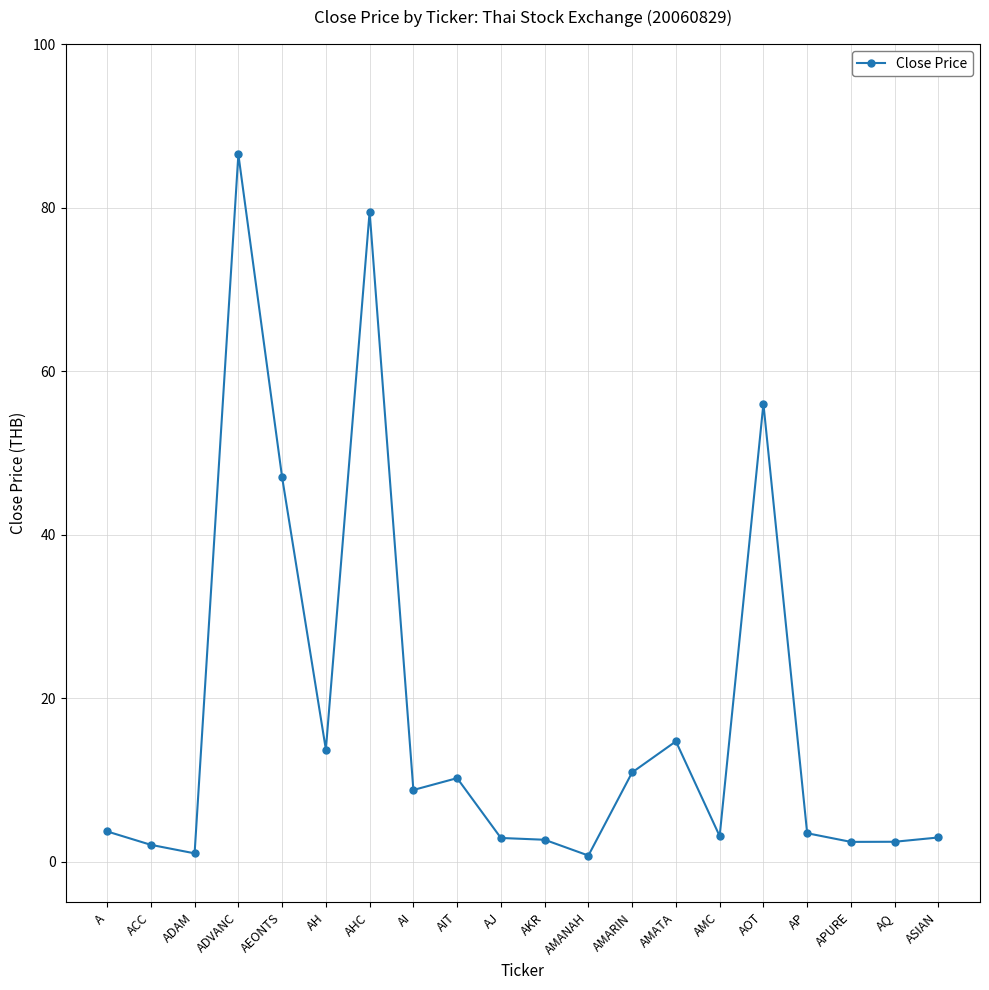

How many series are shown in this chart?

1